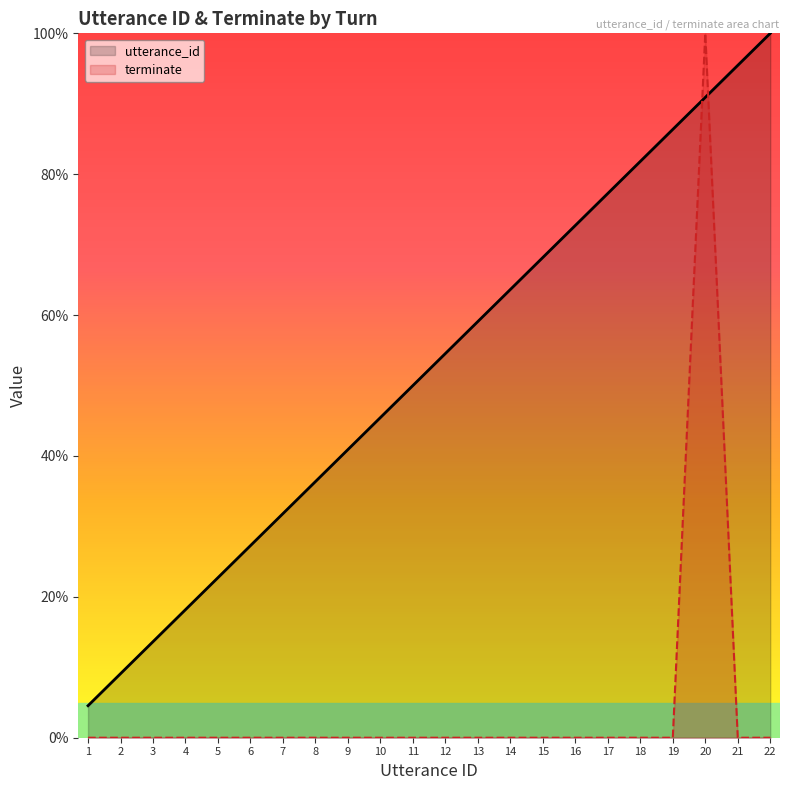

What is the difference between the maximum and second lowest values in the terminate series?

100.0